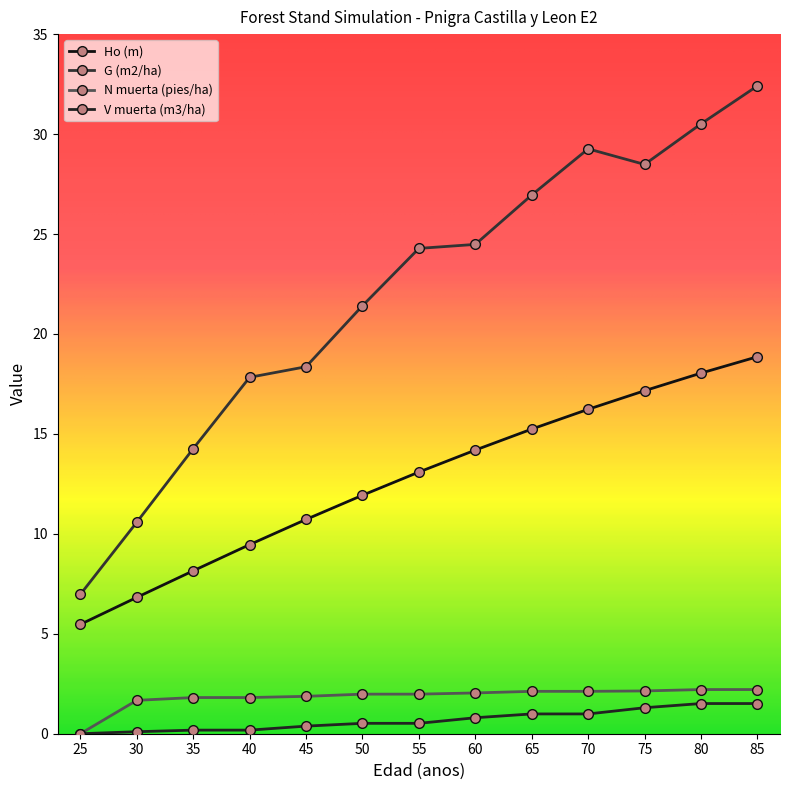

At which label does V muerta (m3/ha) reach its minimum?

25